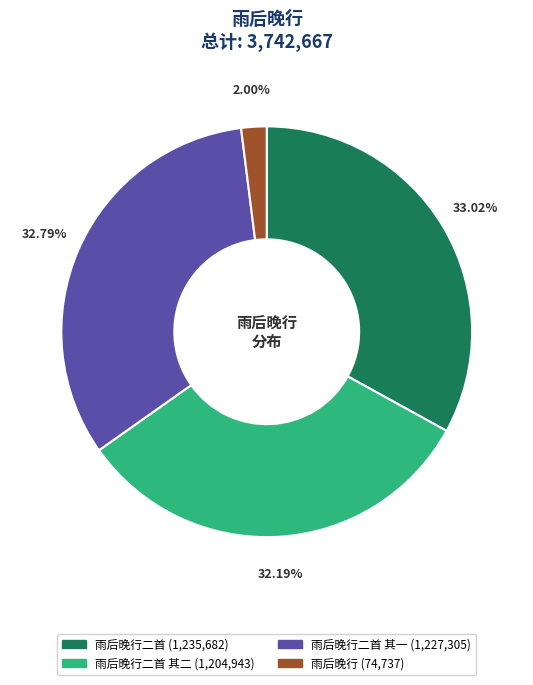

Is there a majority slice in this chart?

No